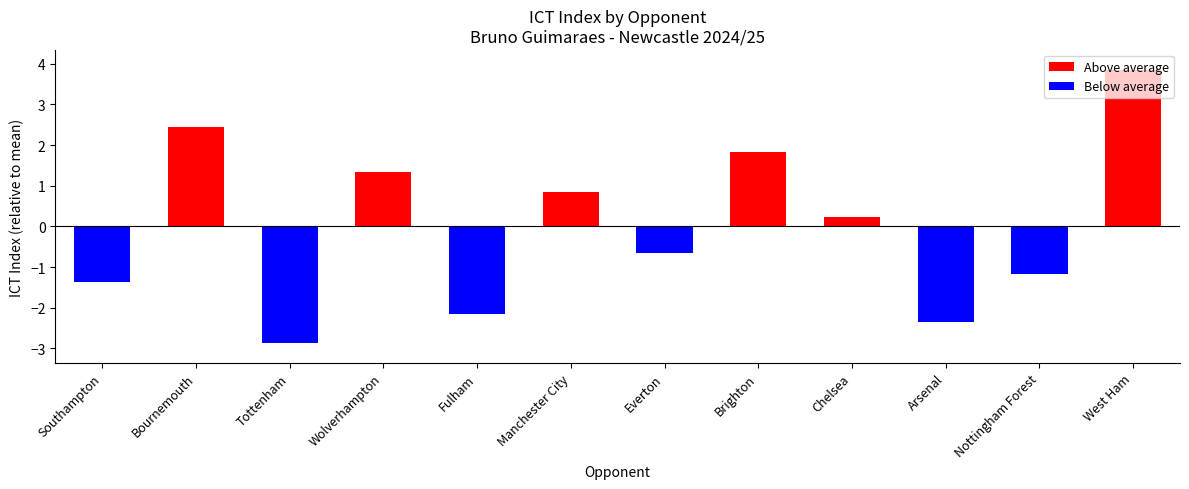

Rank the categories by value from highest to lowest.

West Ham, Bournemouth, Brighton, Wolverhampton, Manchester City, Chelsea, Everton, Nottingham Forest, Southampton, Fulham, Arsenal, Tottenham